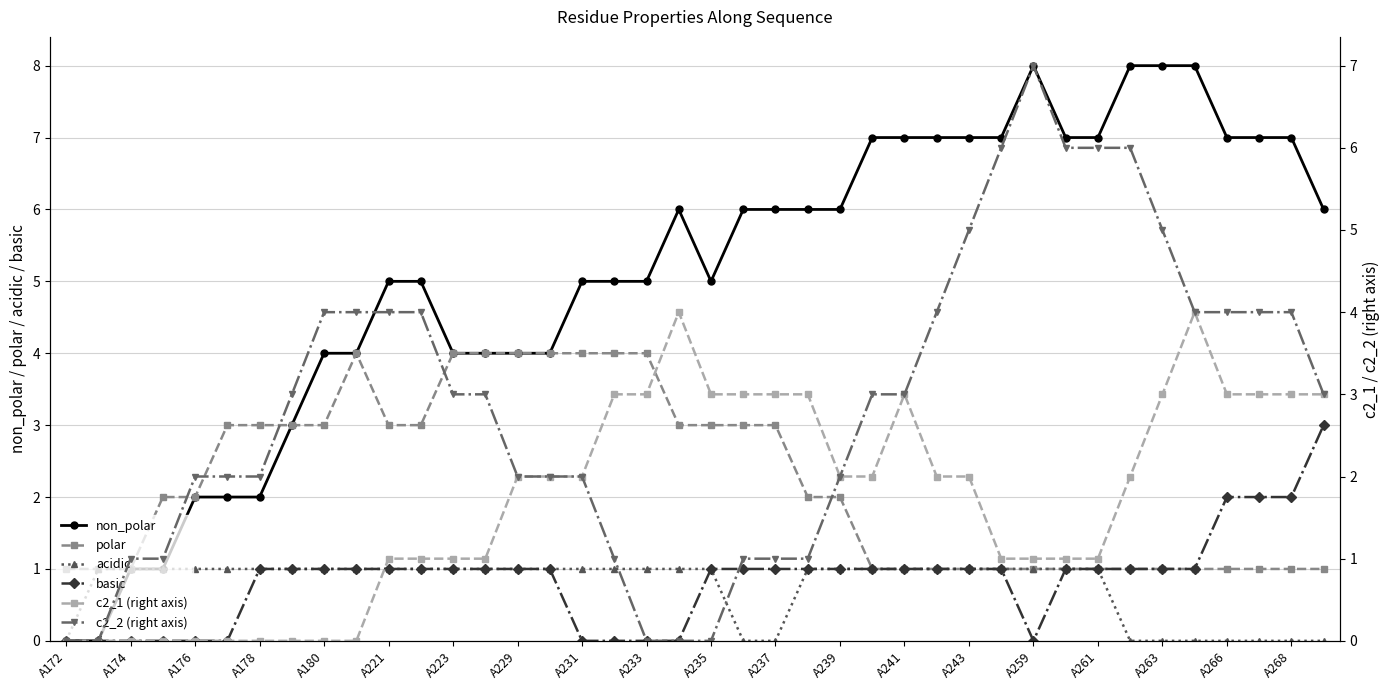

How many data points in polar are above 2?

18